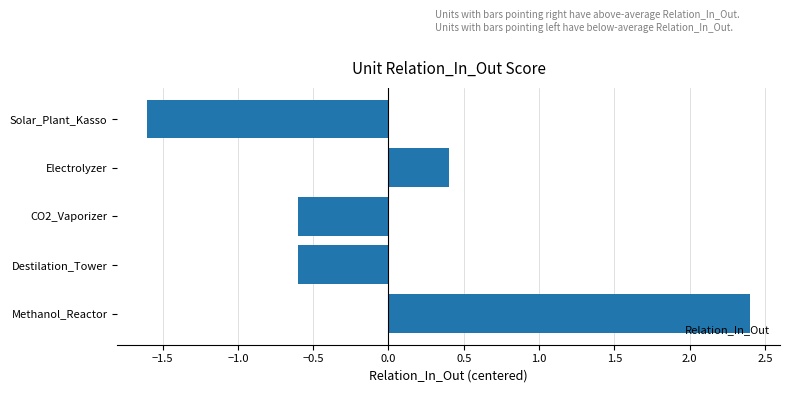

Reading top to bottom, transcribe all the data shown in this chart.

Solar_Plant_Kasso=-1.6	Electrolyzer=0.4	CO2_Vaporizer=-0.6	Destilation_Tower=-0.6	Methanol_Reactor=2.4